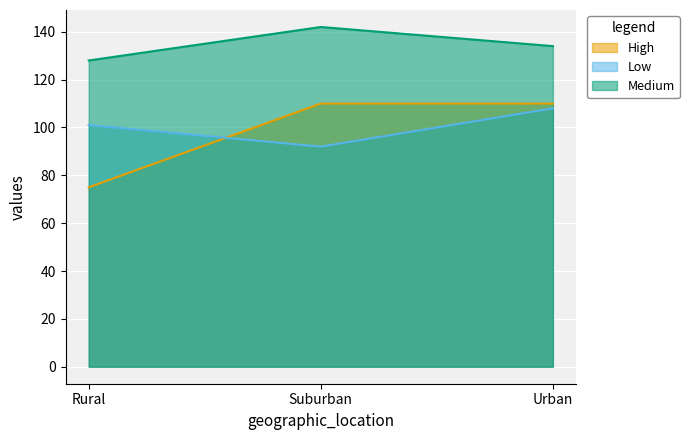

Rank the series by their maximum value, from highest to lowest.

Medium, High, Low